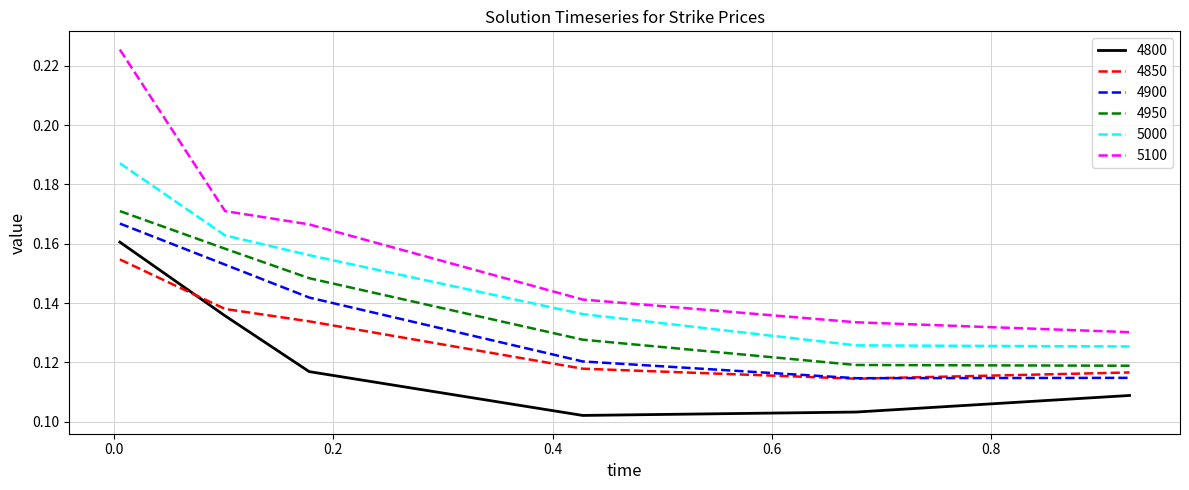

True or false: 4800 and 5100 intersect in this chart.

False